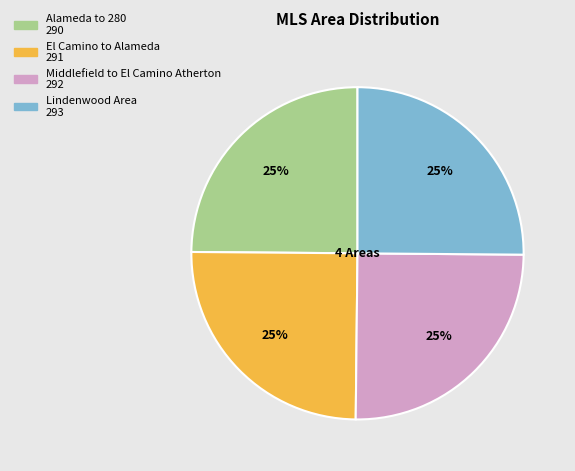

Count the number of slices in the pie.

4